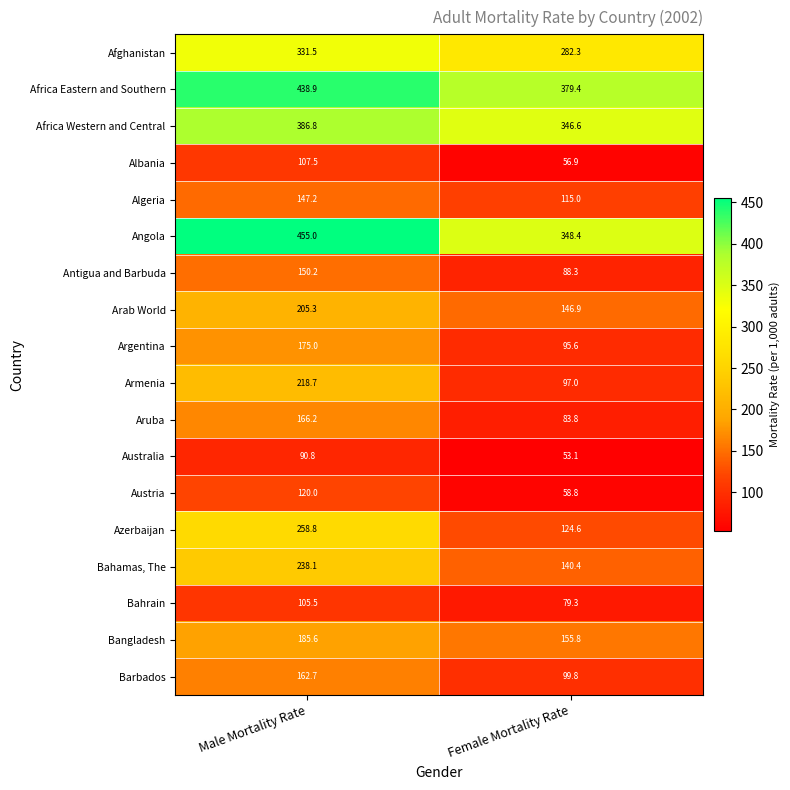

Which label corresponds to the largest value in the chart?

Male Mortality Rate